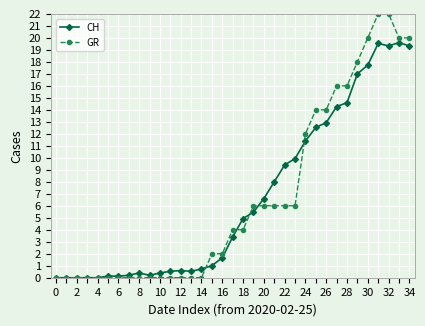

What is the difference between the maximum and minimum values in the GR series?

22.0